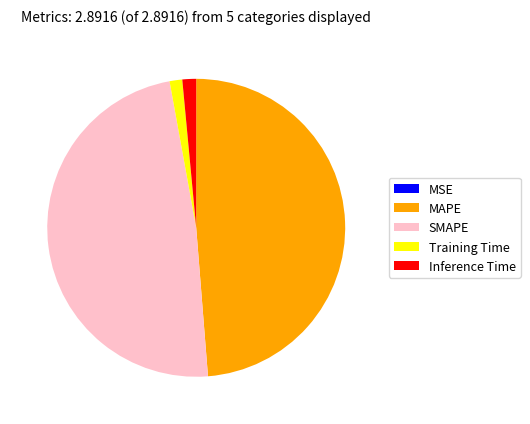

Do MAPE and SMAPE together represent more than half of the pie?

Yes